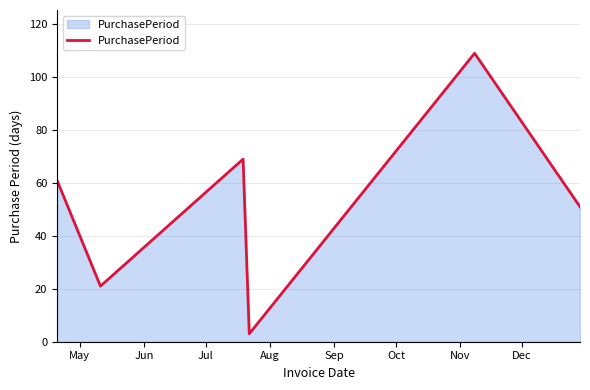

True or false: there are more than 0 points higher than both neighbors.

True